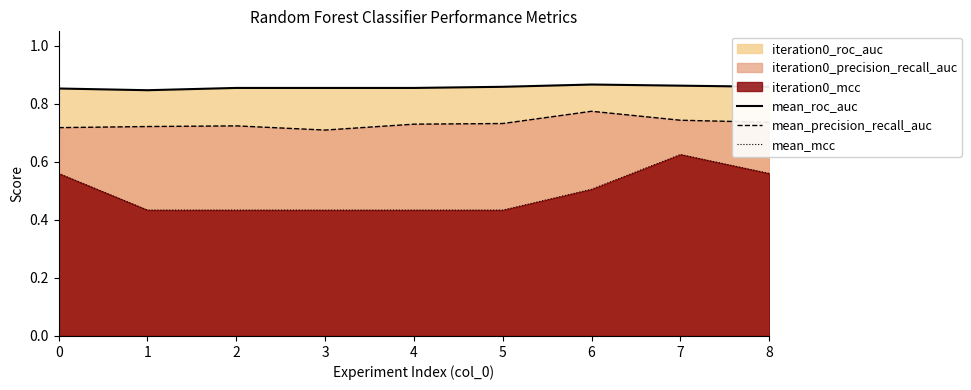

True or false: mean_mcc and mean_precision_recall_auc intersect in this chart.

False